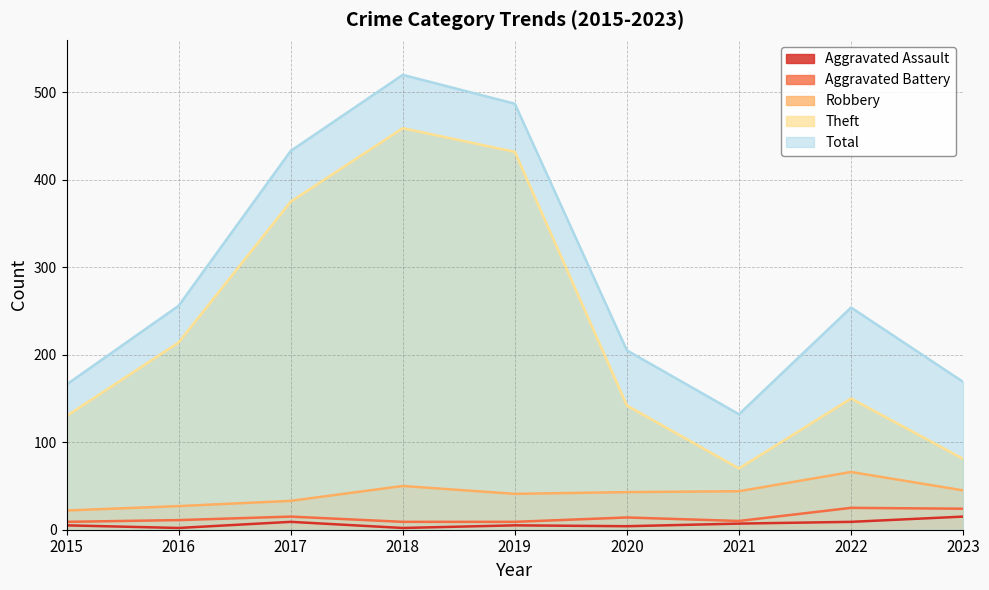

What are all the series names shown in the legend?

Aggravated Assault, Aggravated Battery, Robbery, Theft, Total